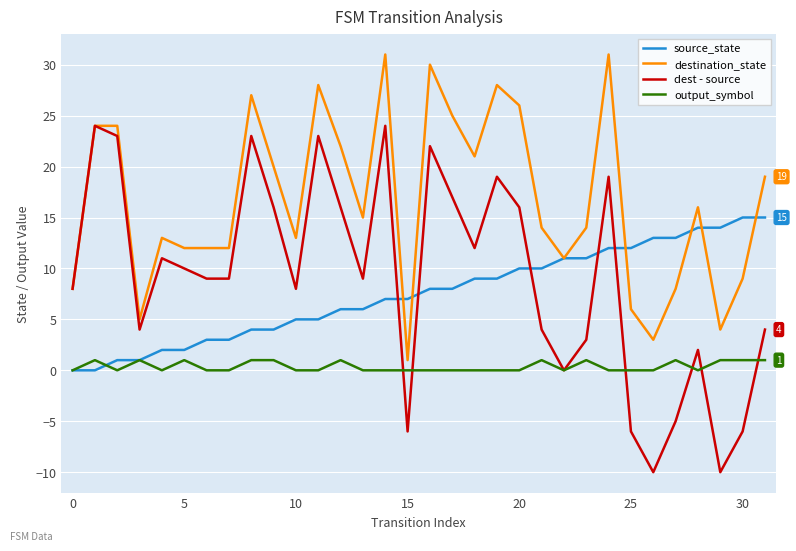

Which series has the largest range (max minus min)?

dest - source